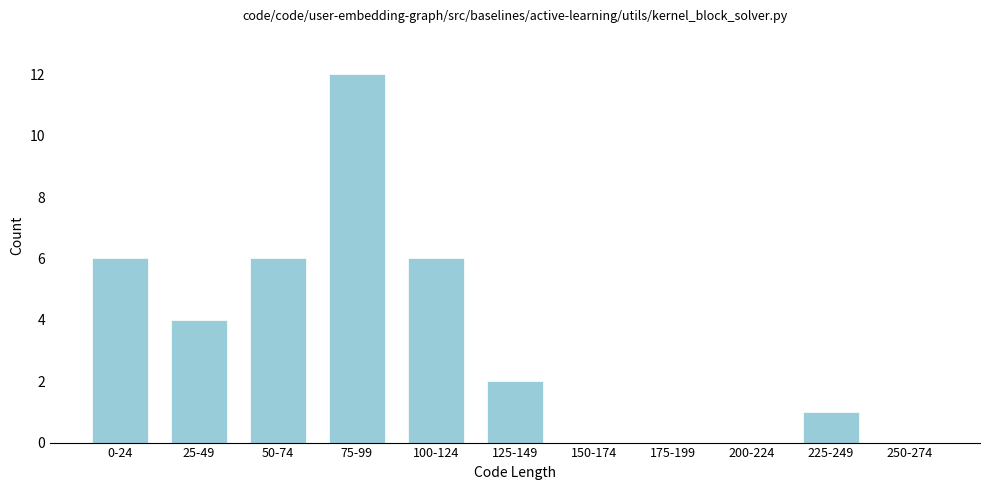

Reading left to right, extract all data points from this chart.

0-24=6	25-49=4	50-74=6	75-99=12	100-124=6	125-149=2	150-174=0	175-199=0	200-224=0	225-249=1	250-274=0